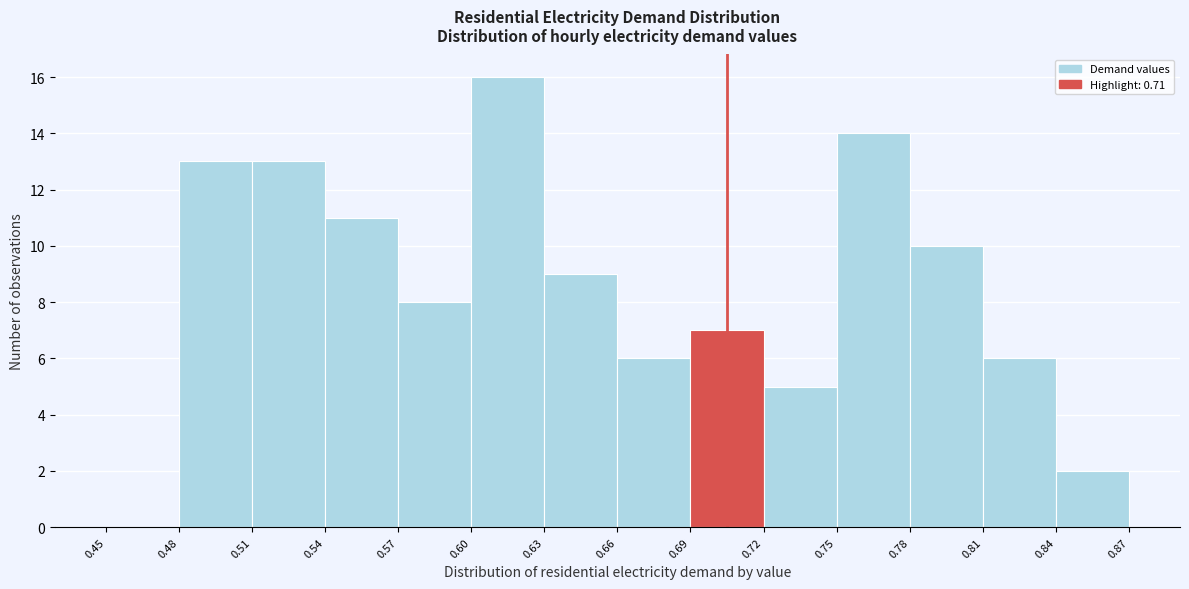

Which range on the x-axis has the tallest bar?

0.60 to 0.63